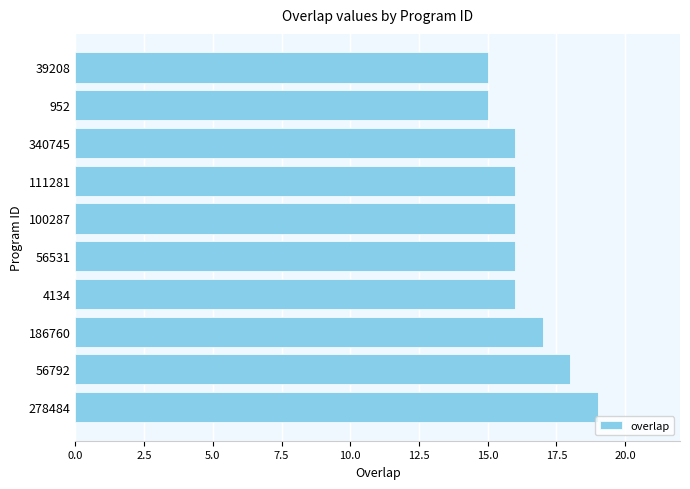

Count the number of data series in this chart.

1